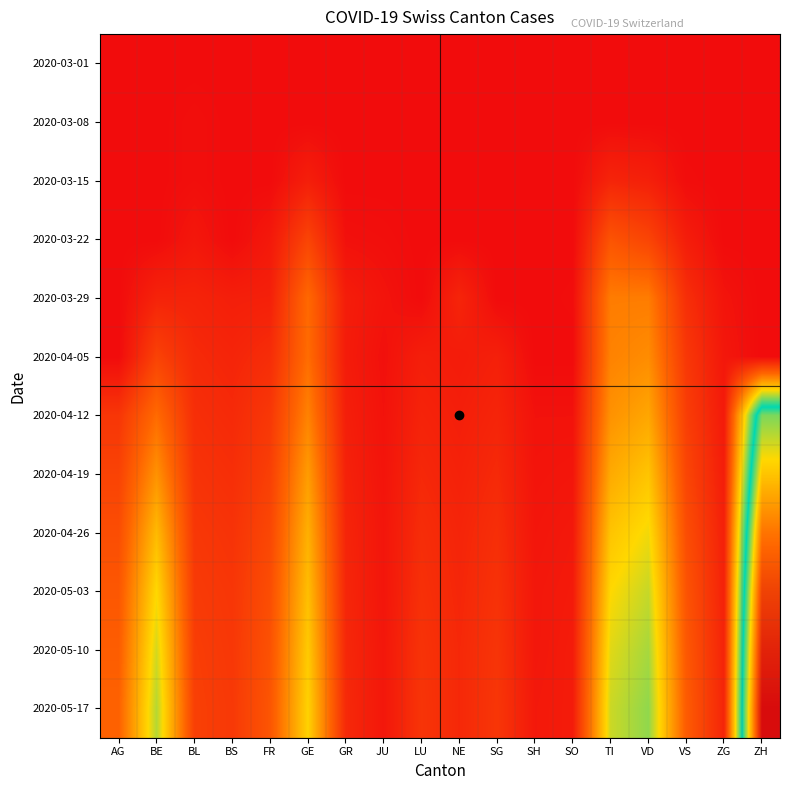

Which label corresponds to the smallest value in the chart?

AG